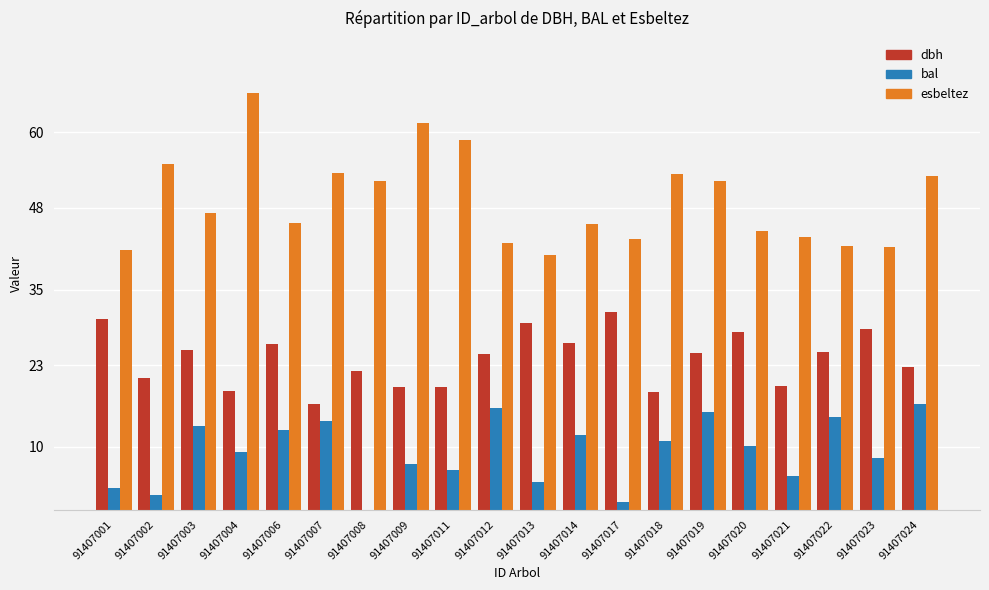

Are the bars grouped side by side (vs. stacked)?

Yes